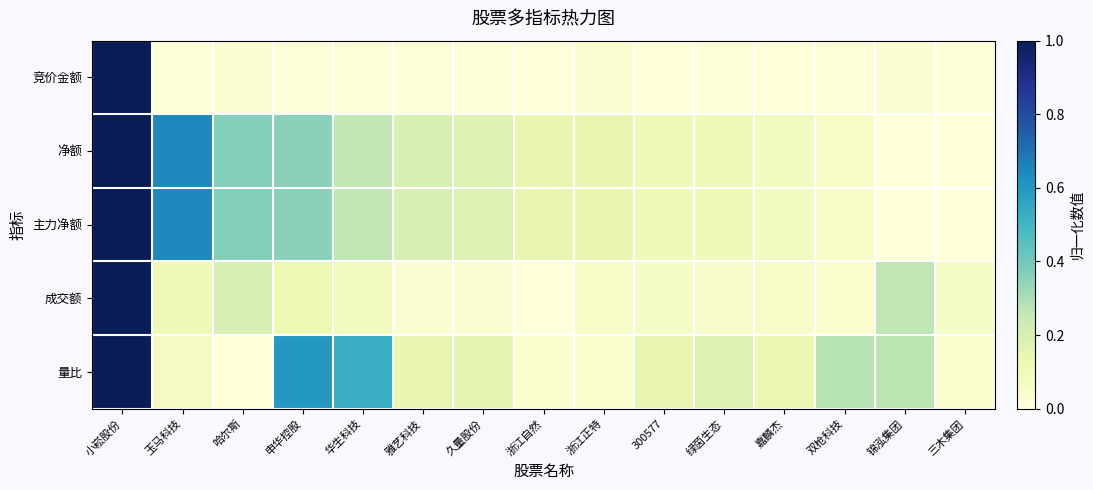

At how many categories does at least one series exceed 0?

15